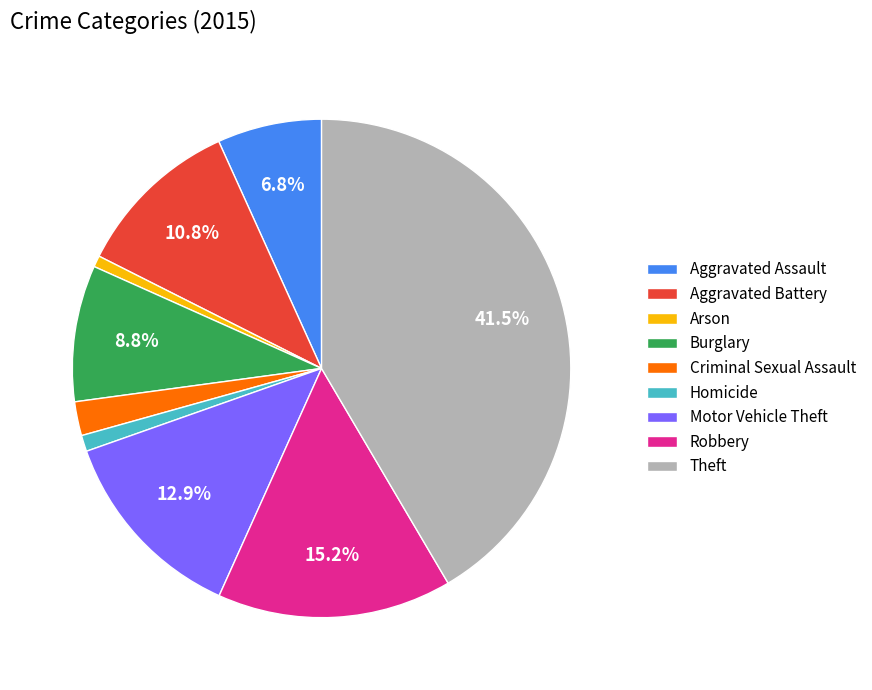

Combined, what portion of the pie is Burglary and Aggravated Assault?

15.6%